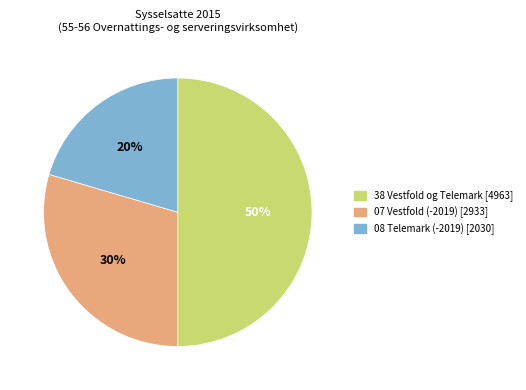

Which slice is the largest?

38 Vestfold og Telemark